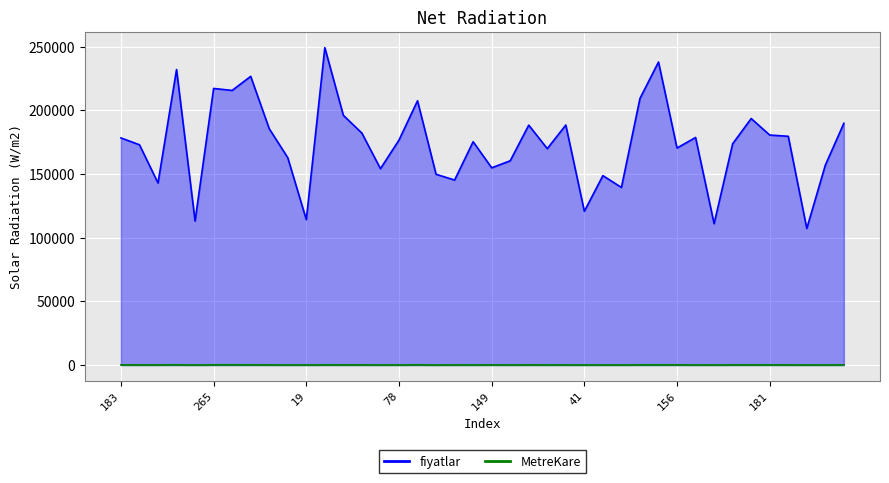

True or false: MetreKare has a value of 105 at 9.

True